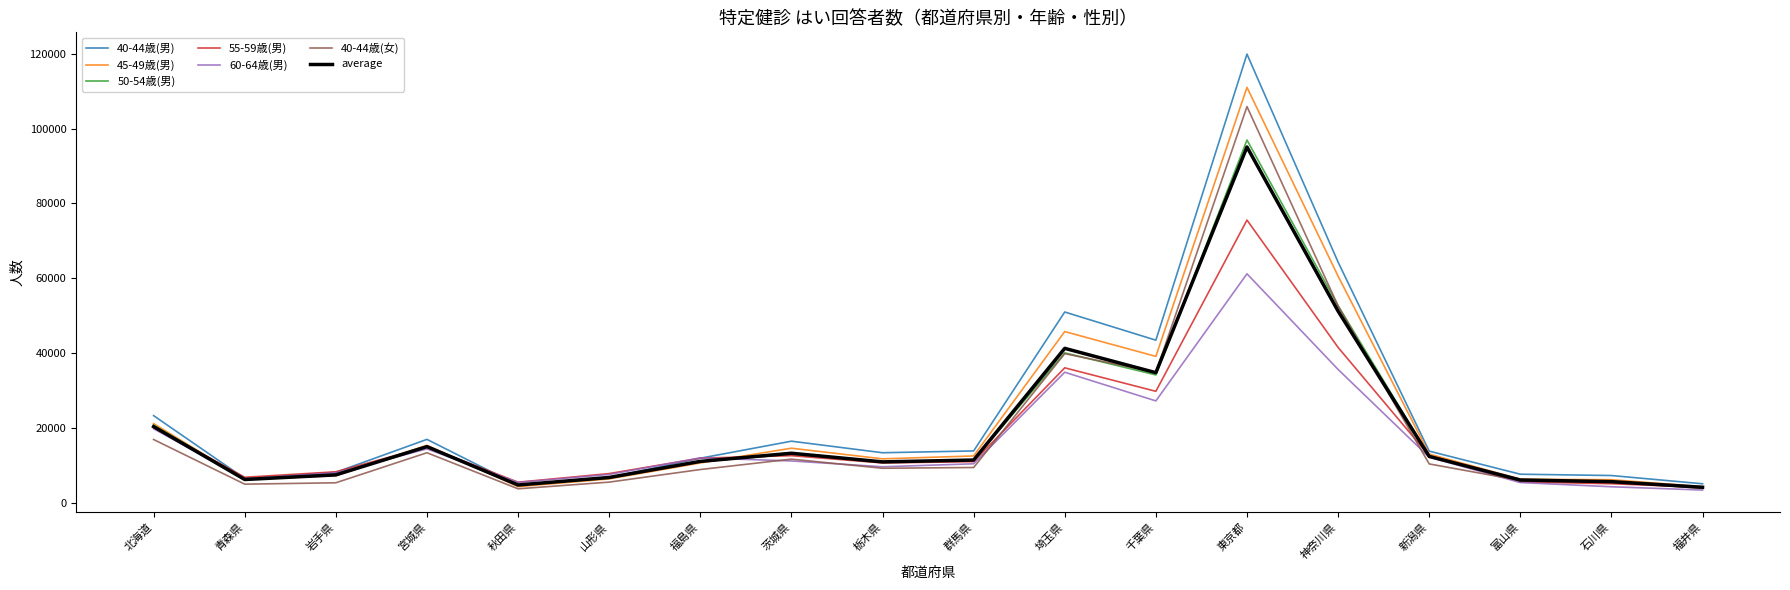

At which category is the sum across all series the highest?

東京都